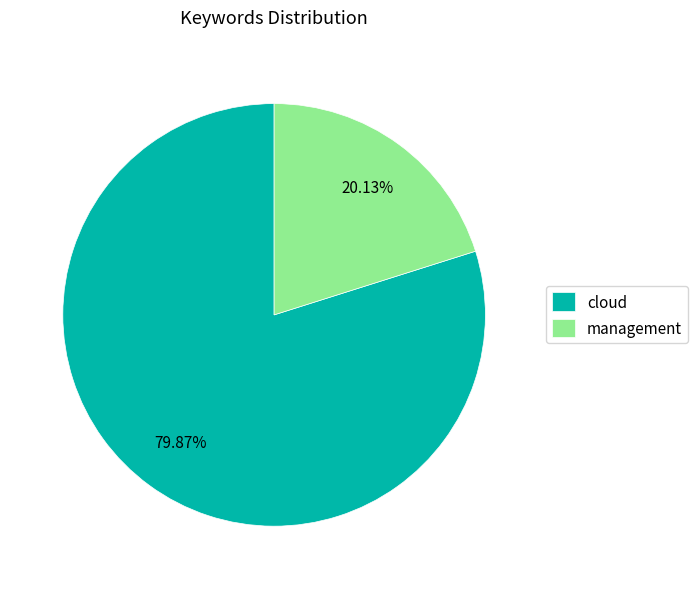

Is management the majority of the pie?

No